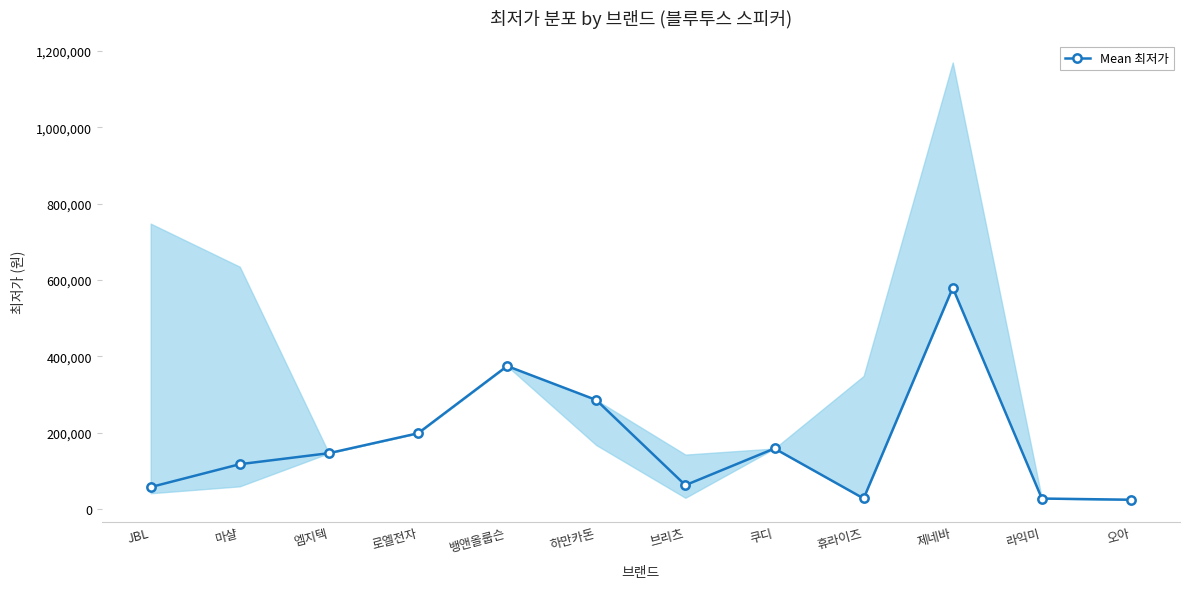

Between 하만카돈 and 라익미, which is larger?

하만카돈